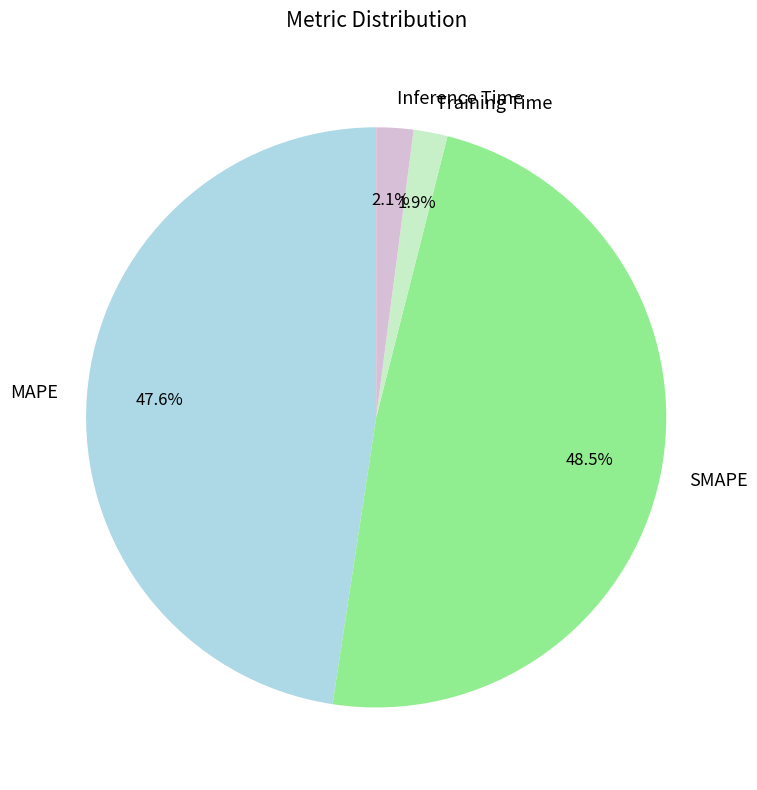

To the nearest percent, what portion does Inference Time represent?

2%